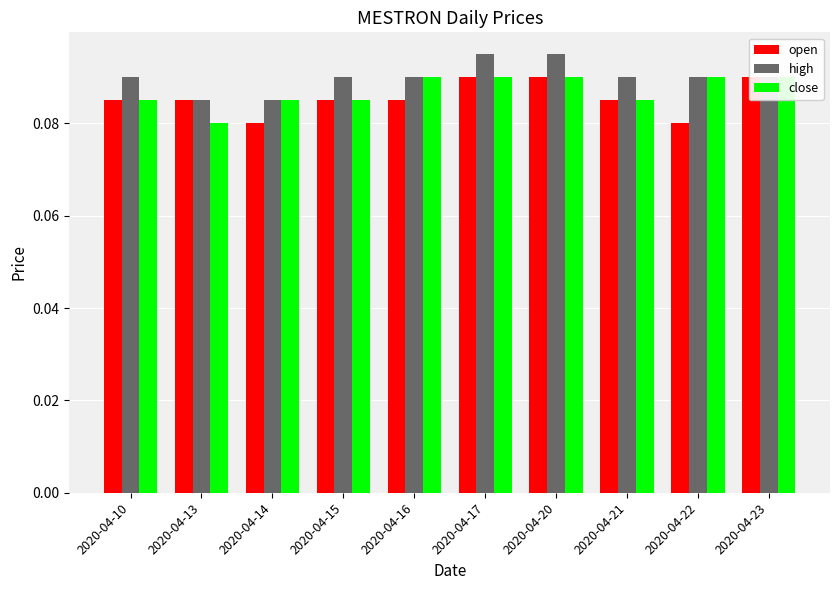

Is the value of high at 2020-04-23 greater than the value of open at 2020-04-16?

Yes